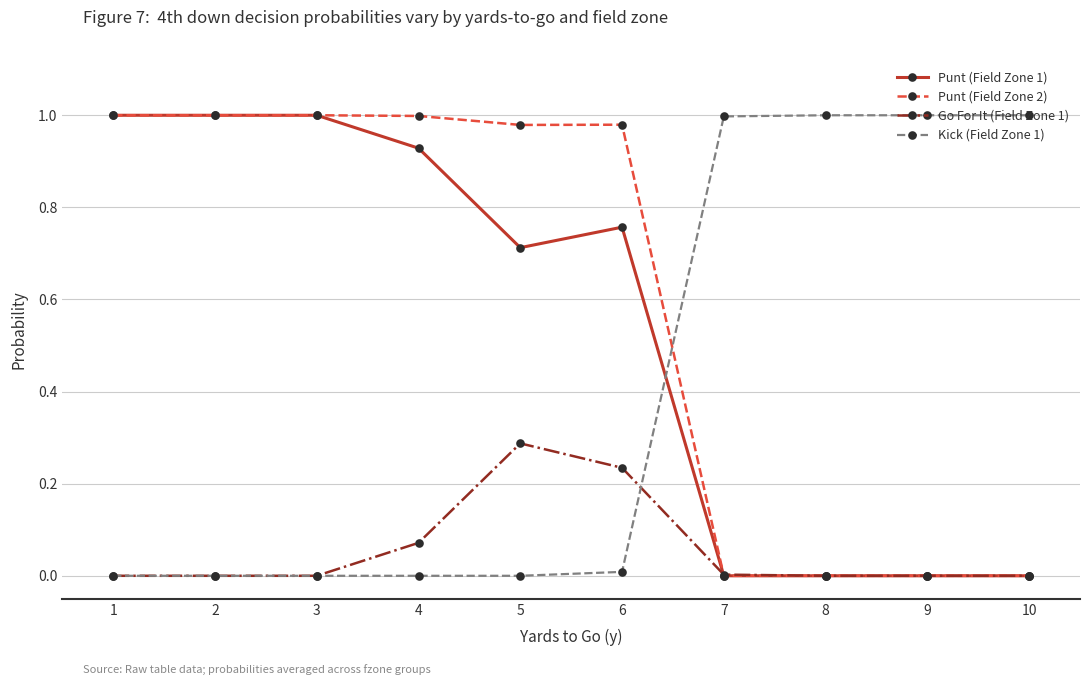

Rank the series at 5 from lowest to highest value.

Kick (Field Zone 1), Go For It (Field Zone 1), Punt (Field Zone 1), Punt (Field Zone 2)